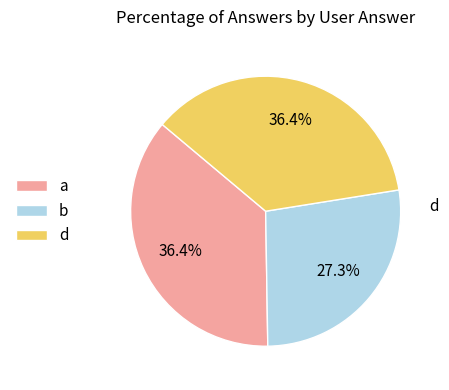

Is there a majority slice in this chart?

No